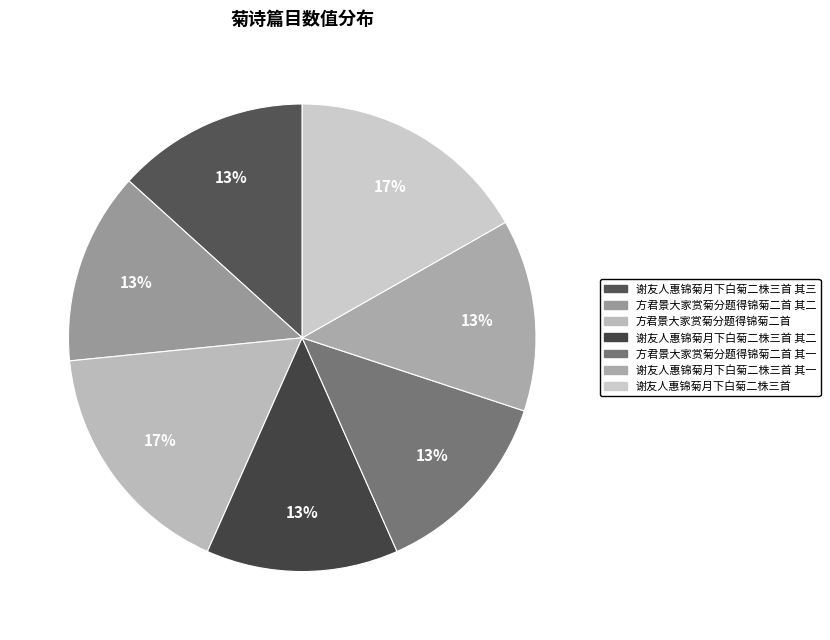

Is it true that 谢友人惠锦菊月下白菊二株三首 其二 is 13% of the pie?

True